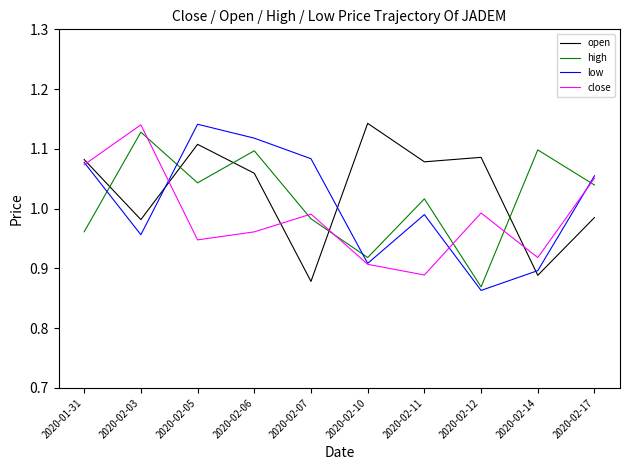

True or false: open and high cross at least once.

True